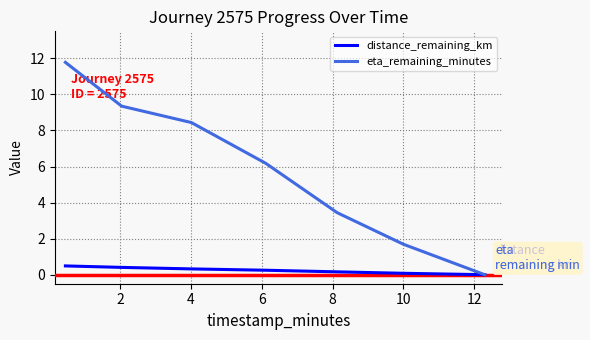

What are all the series names shown in the legend?

distance_remaining_km, eta_remaining_minutes